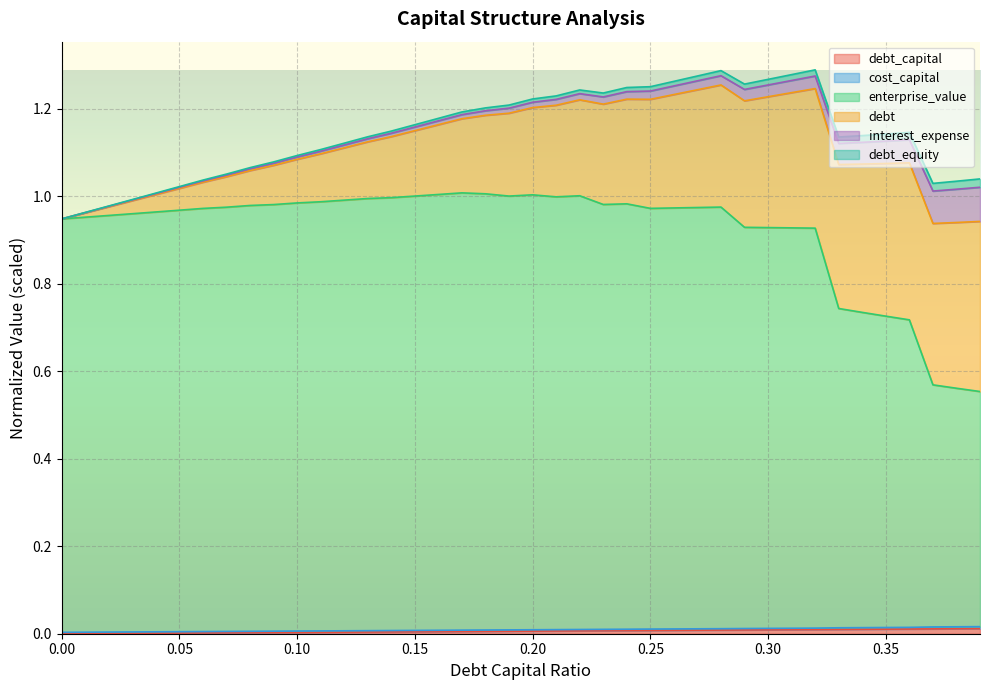

What is the label of the 24th point from the right?

0.16